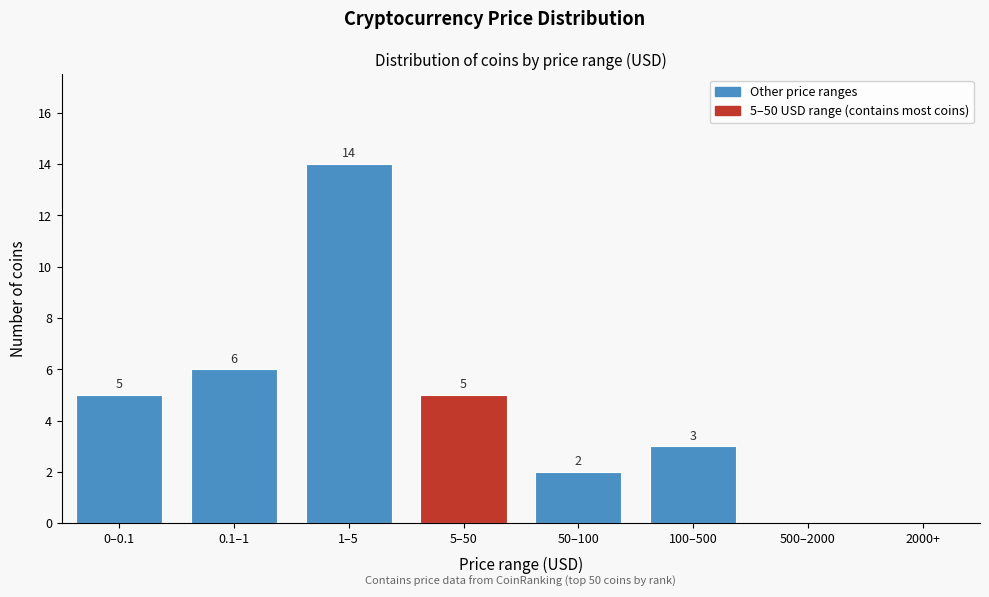

Reading right to left, extract all data points from this chart.

2000+=0	500–2000=0	100–500=3	50–100=2	5–50=5	1–5=14	0.1–1=6	0–0.1=5